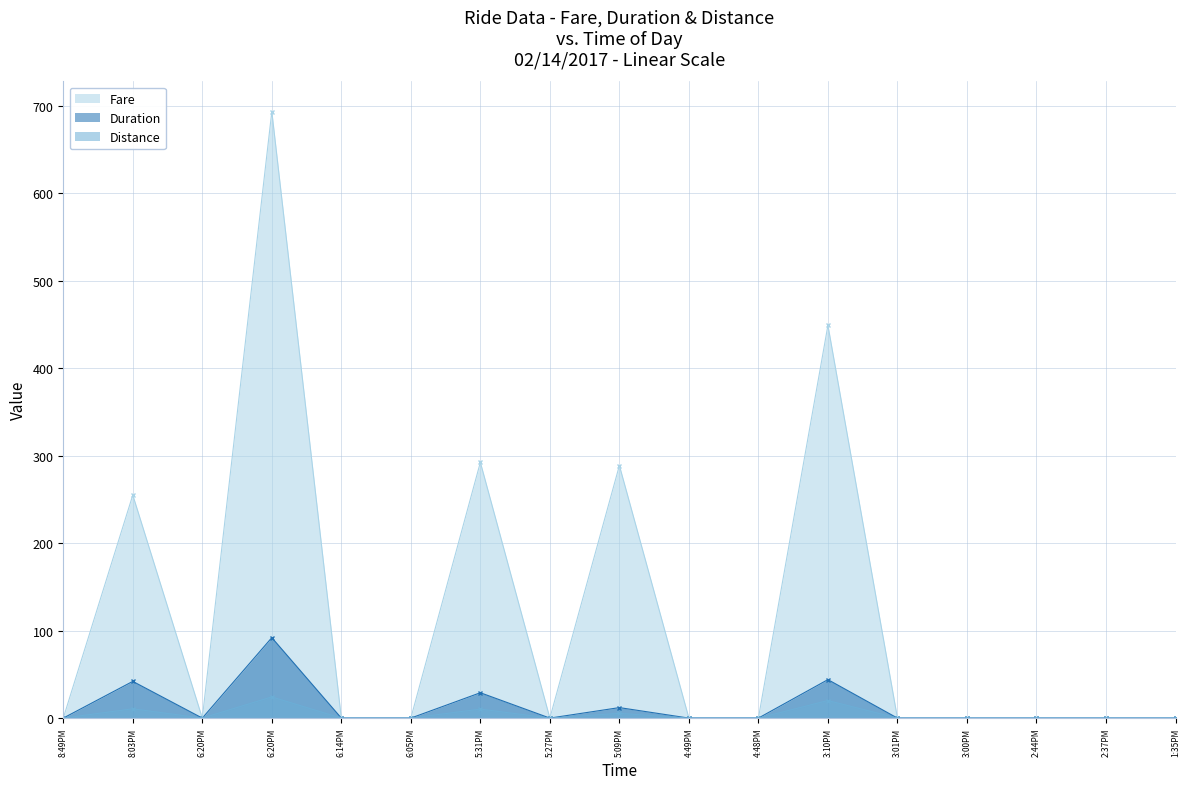

List the labels in order of Fare value, largest first.

6:20PM, 3:10PM, 5:31PM, 5:09PM, 8:03PM, 8:49PM, 6:20PM, 6:14PM, 6:05PM, 5:27PM, 4:49PM, 4:48PM, 3:01PM, 3:00PM, 2:44PM, 2:37PM, 1:35PM